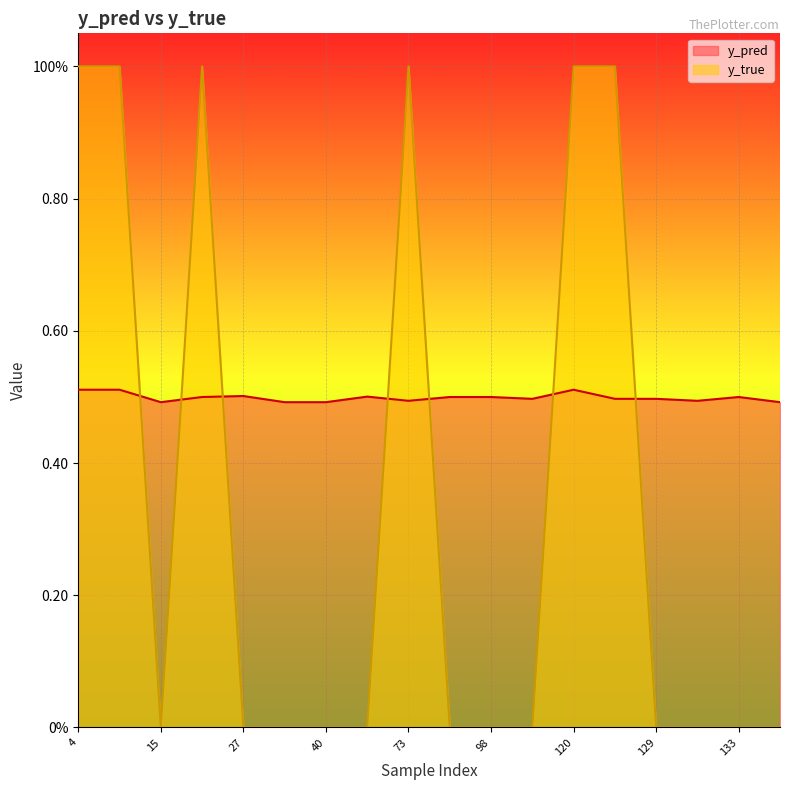

Reading left to right, transcribe all the data shown in this chart.

y_pred: 4=0.5	14=0.5	15=0.5	22=0.5	27=0.5	34=0.5	40=0.5	51=0.5	73=0.5	82=0.5	98=0.5	113=0.5	120=0.5	122=0.5	129=0.5	130=0.5	133=0.5	147=0.5
y_true: 4=1.0	14=1.0	15=0.0	22=1.0	27=0.0	34=0.0	40=0.0	51=0.0	73=1.0	82=0.0	98=0.0	113=0.0	120=1.0	122=1.0	129=0.0	130=0.0	133=0.0	147=0.0